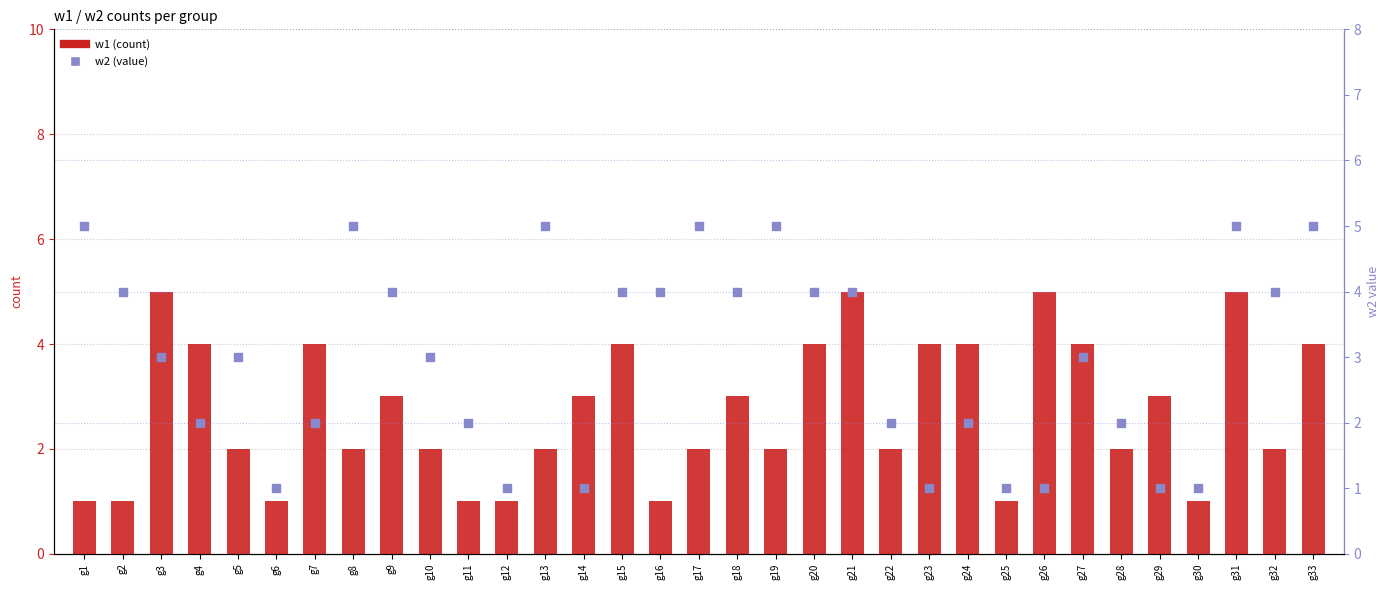

At which category is the sum across all series the highest?

g31